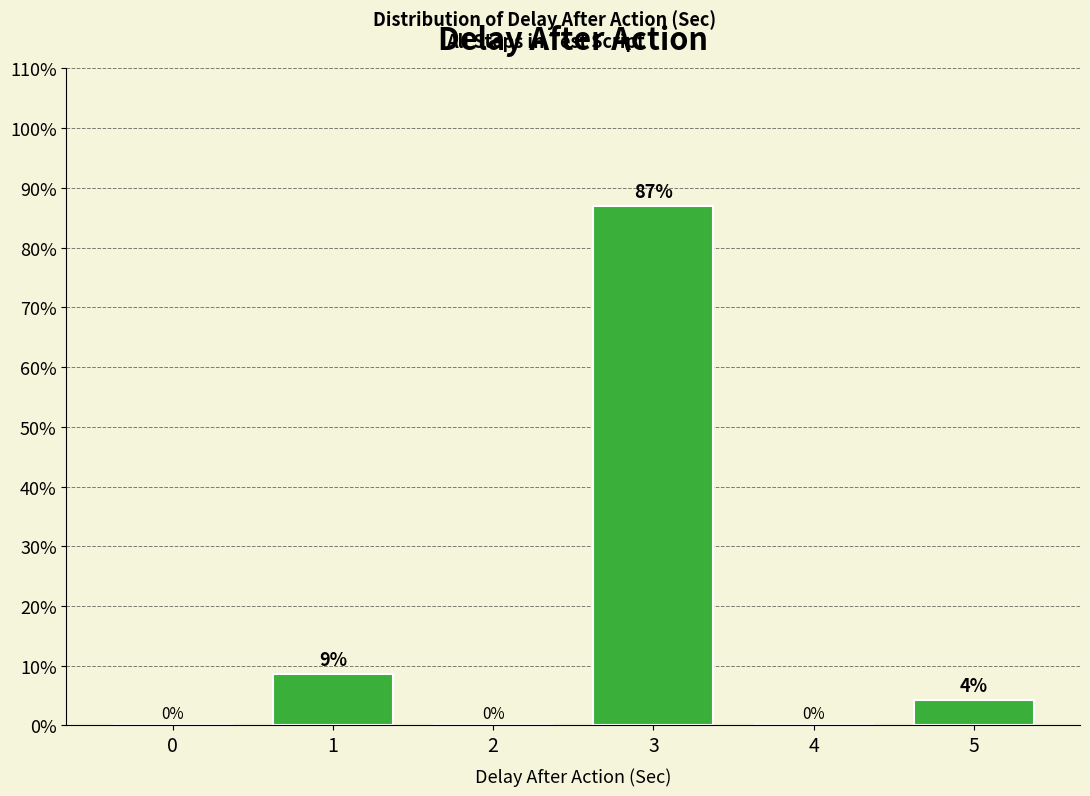

What is the maximum value shown in the chart?

87.0